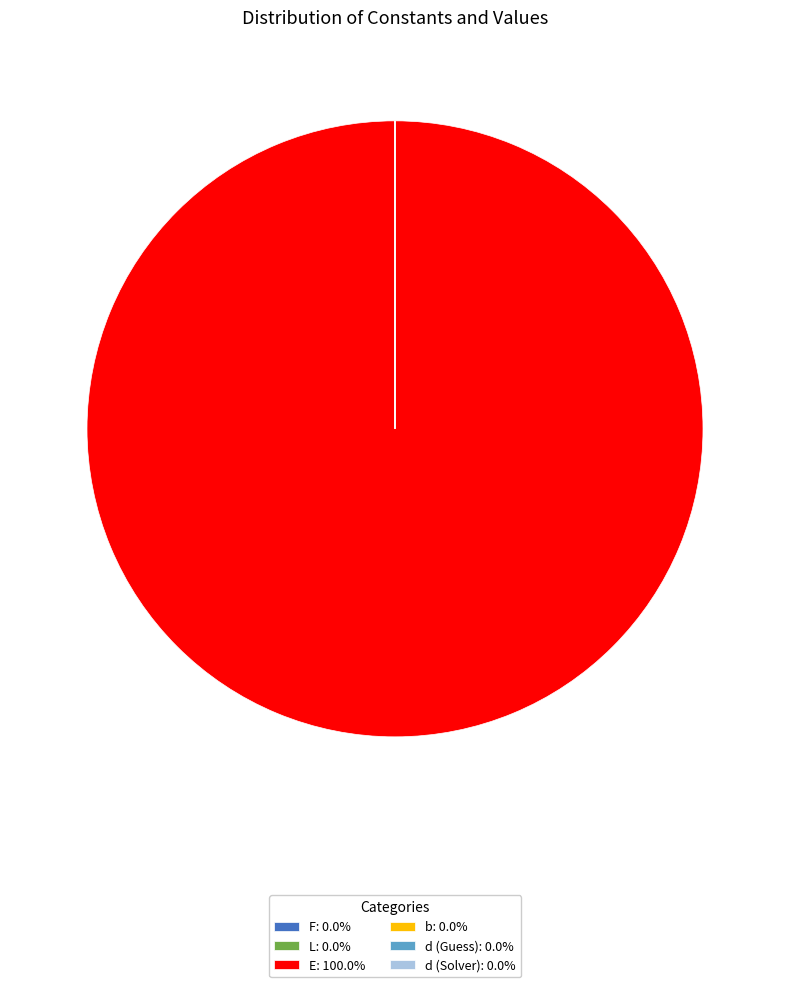

Is there a majority slice in this chart?

Yes